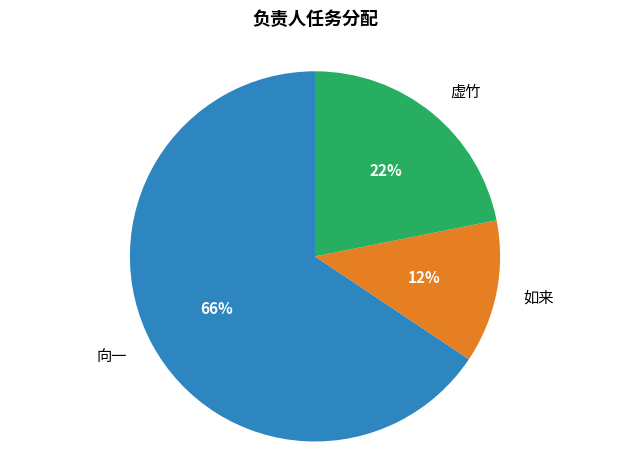

What is the largest slice in the pie chart?

向一